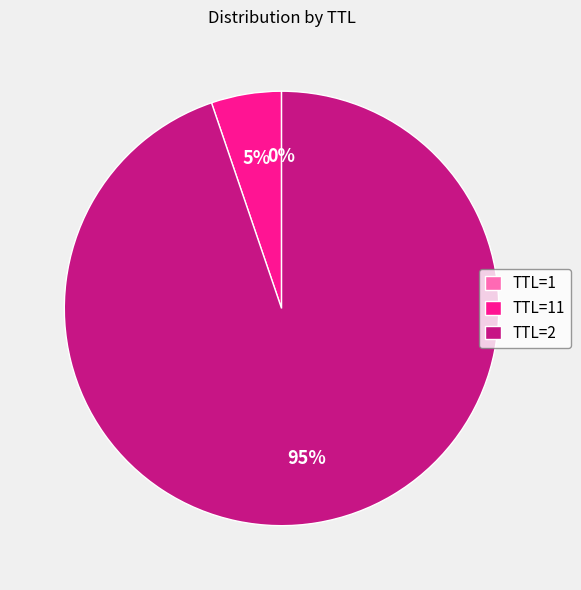

To the nearest percent, what is the difference between the largest and smallest slice percentages?

95%